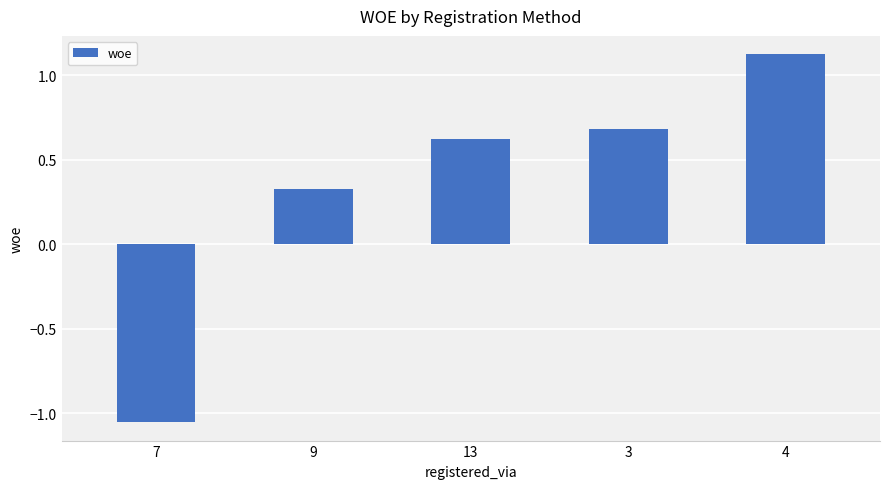

True or false: the data shows 0.2 at 9.

False